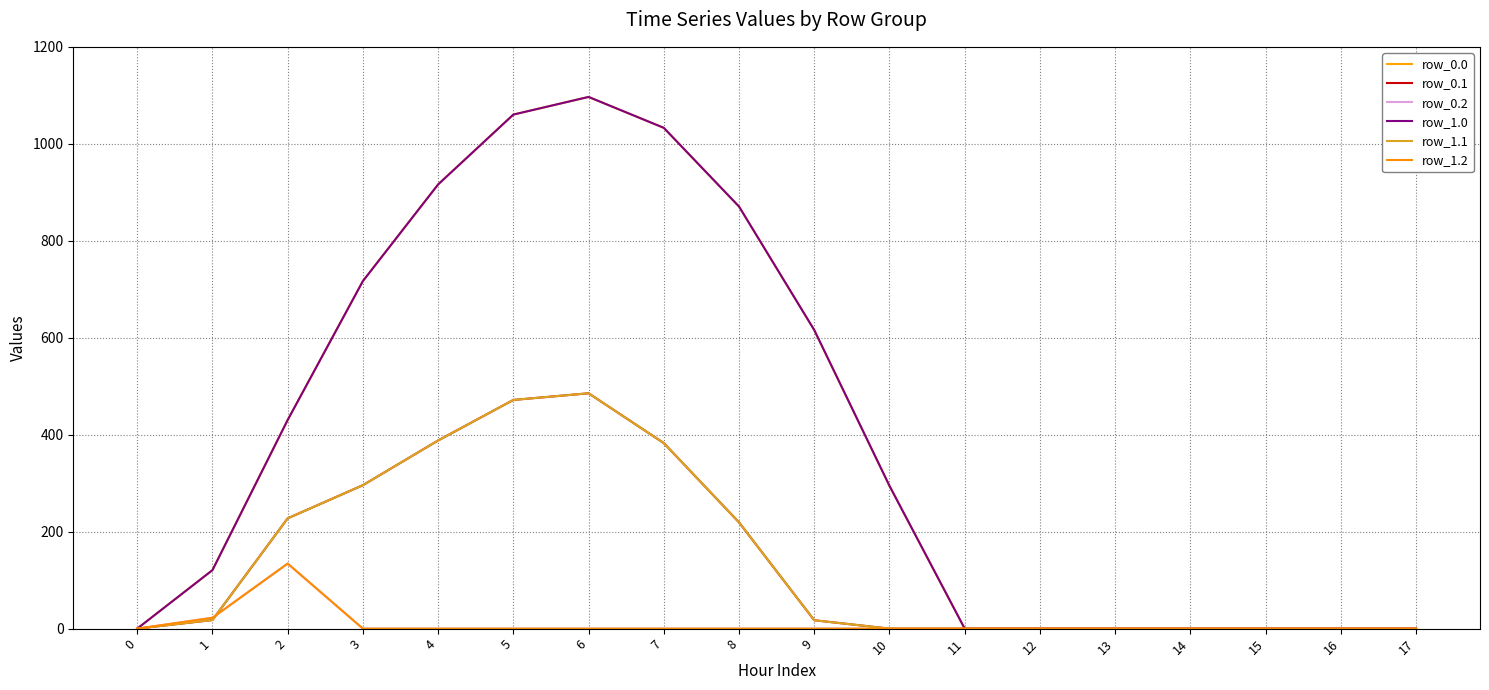

Where is row_0.1 nearest to the value 242?

2